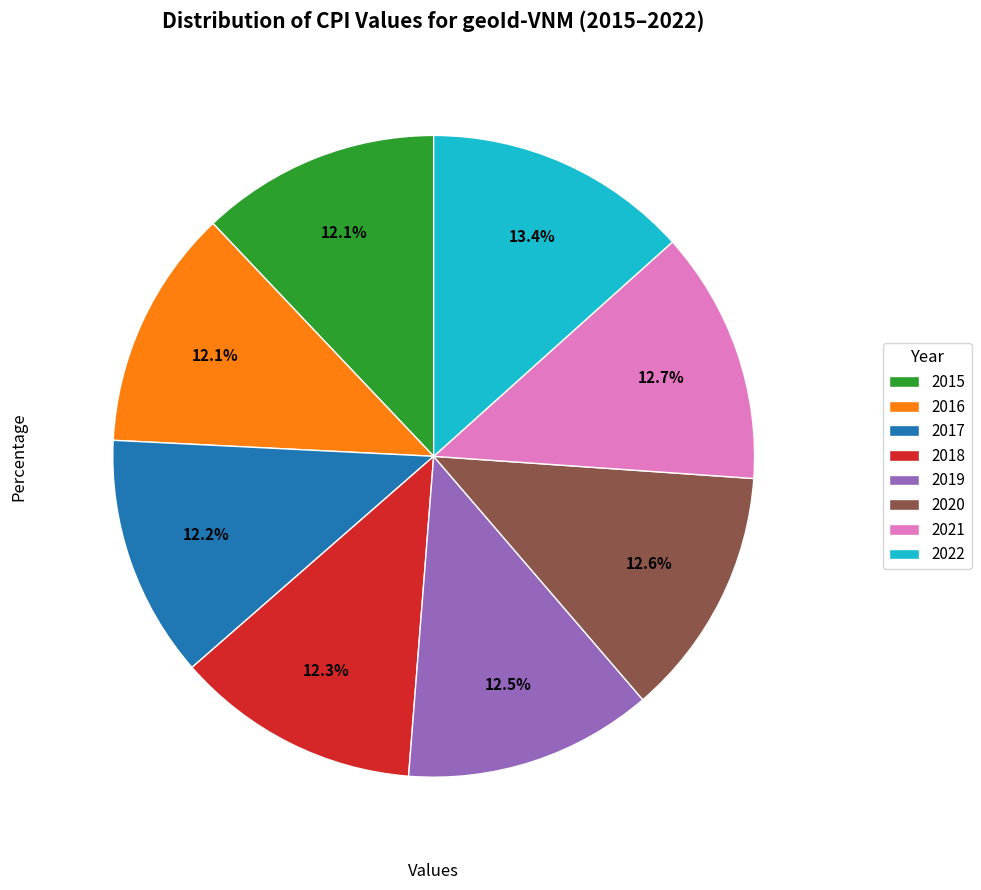

Between 2016 and 2022, which is larger?

2022